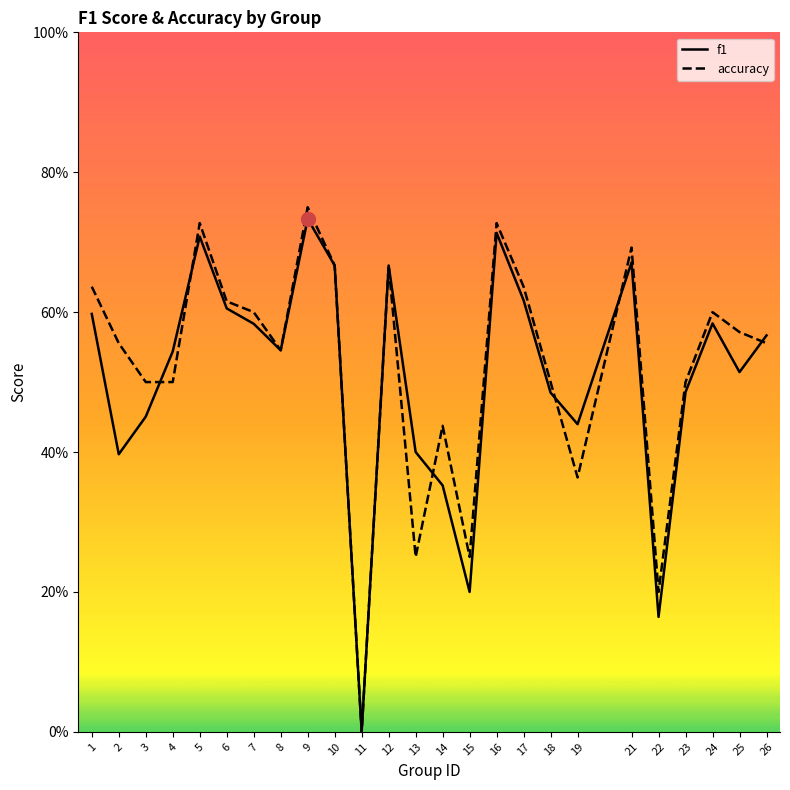

True or false: f1 and accuracy cross at least once.

True